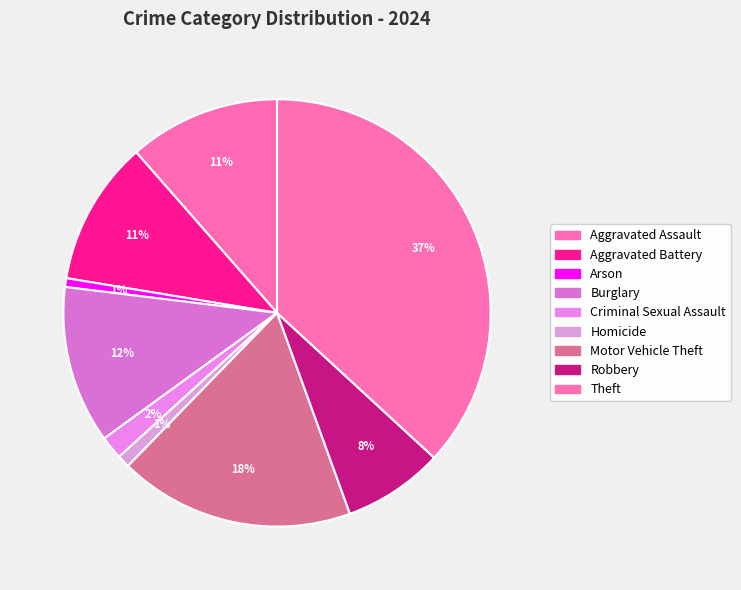

The Aggravated Assault slice represents 1% of the pie. True or false?

False